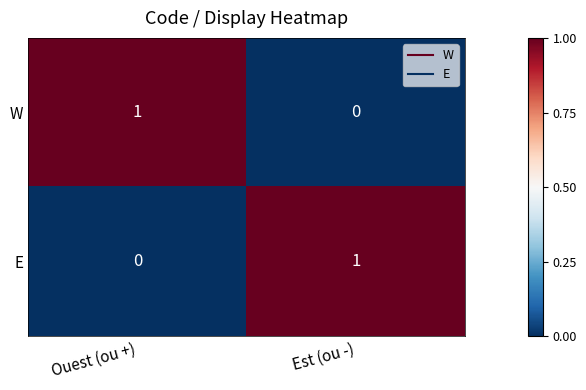

Reading left to right, list all the values displayed in this chart.

W: Ouest (ou +)=1	Est (ou -)=0
E: Ouest (ou +)=0	Est (ou -)=1